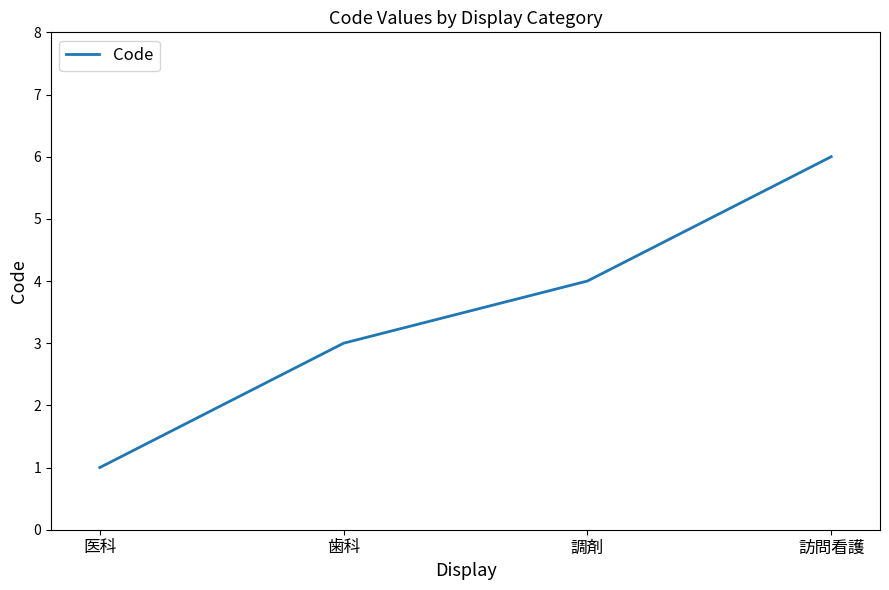

Reading left to right, what are all the values shown in this chart?

医科=1	歯科=3	調剤=4	訪問看護=6